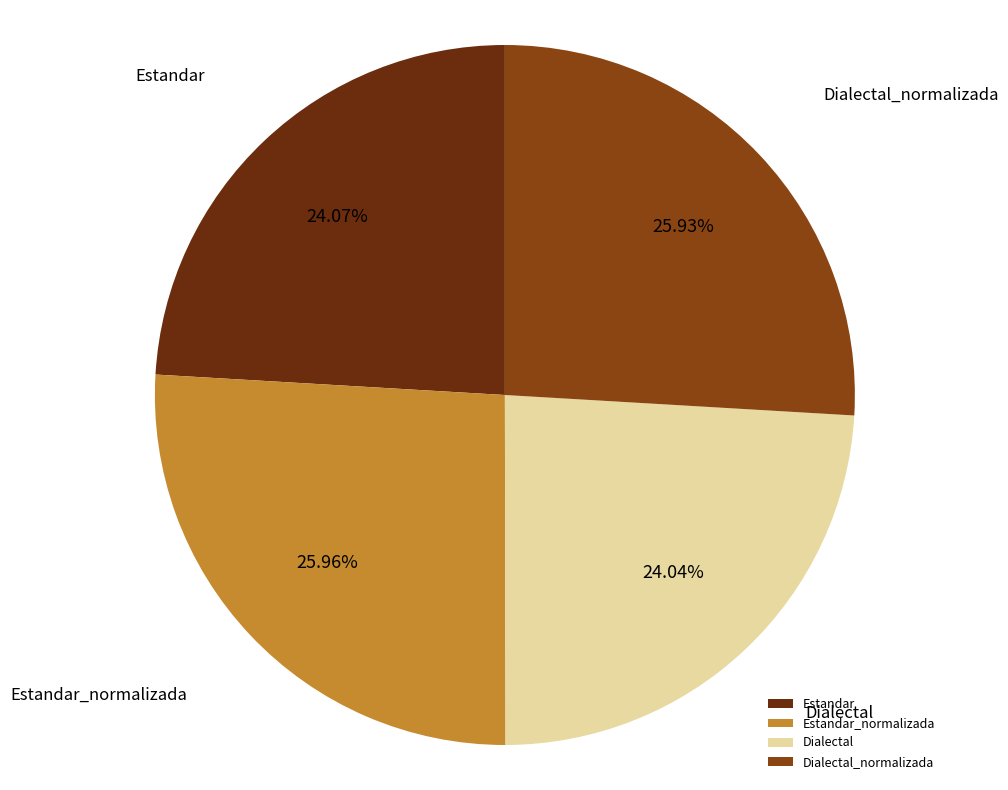

Between Dialectal_normalizada and Estandar, which is larger?

Dialectal_normalizada